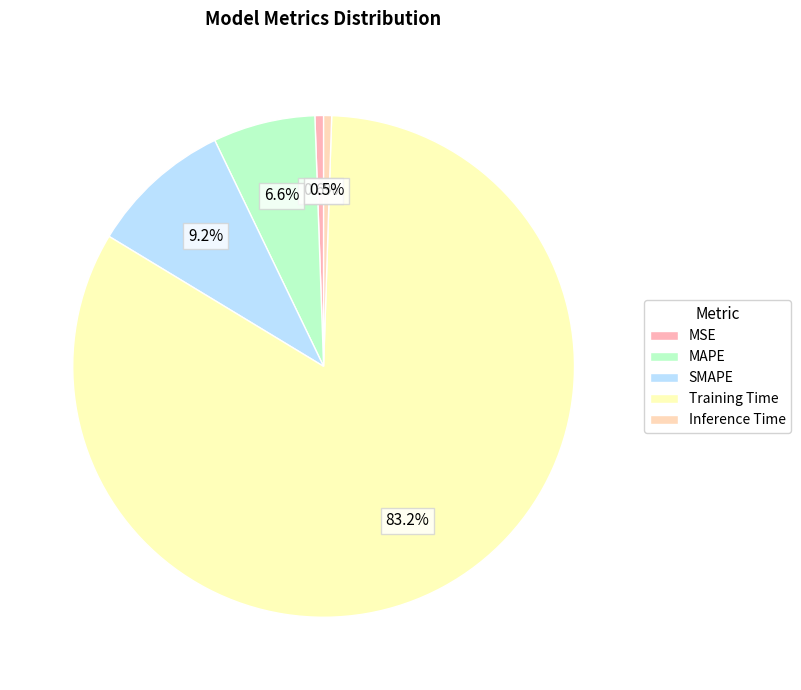

Is SMAPE the majority of the pie?

No